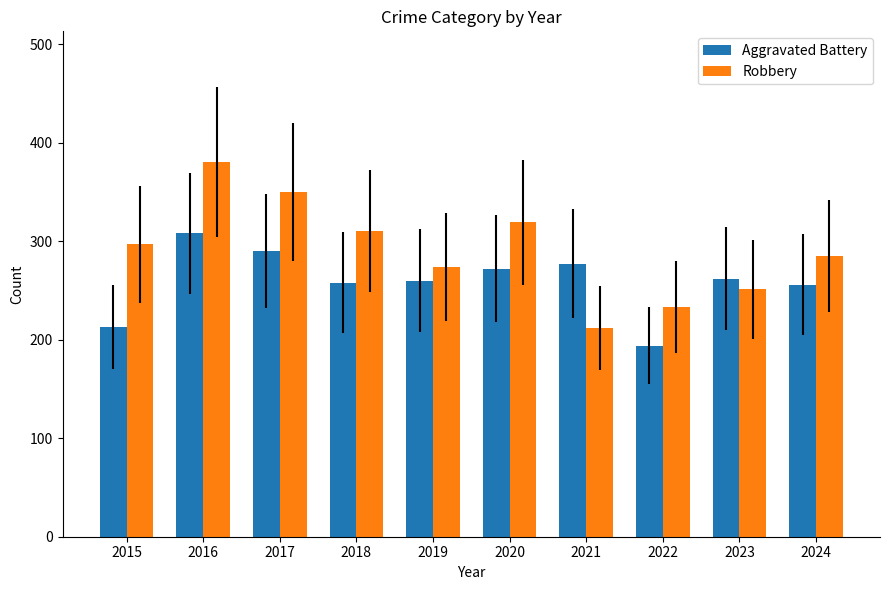

Rank the series by their maximum value, from highest to lowest.

Robbery, Aggravated Battery